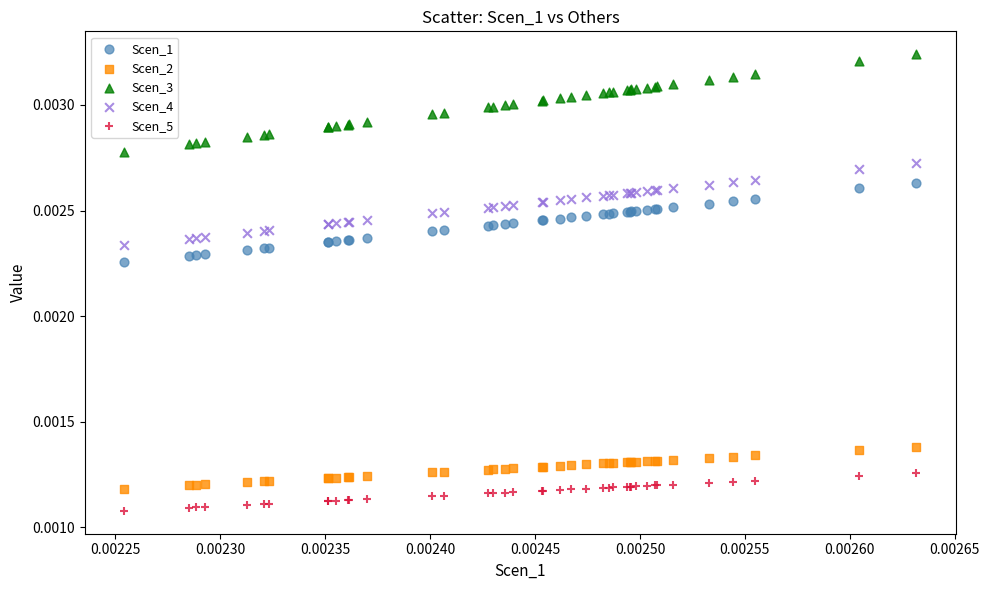

Which series has the largest Y range (max minus min)?

Scen_3